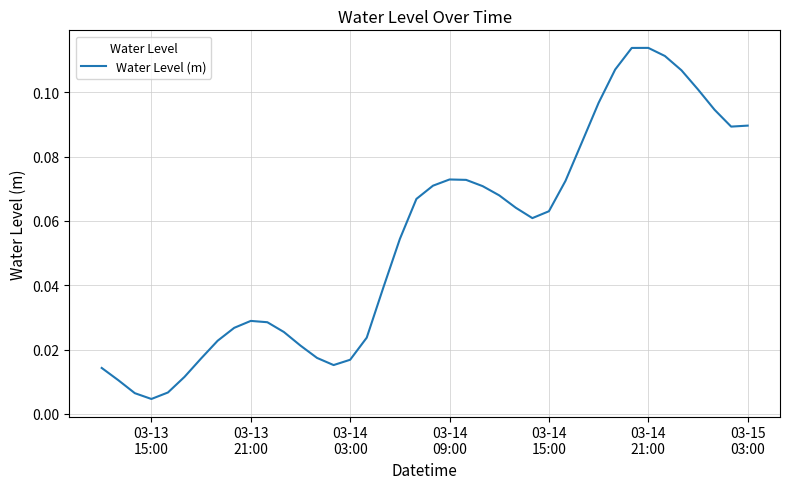

Is this an area chart (filled region under the line)?

No